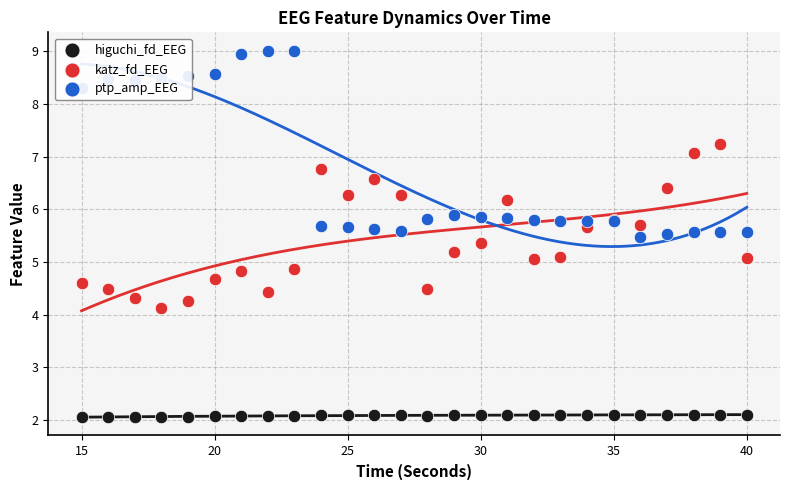

Which series reaches the maximum Y coordinate?

ptp_amp_EEG